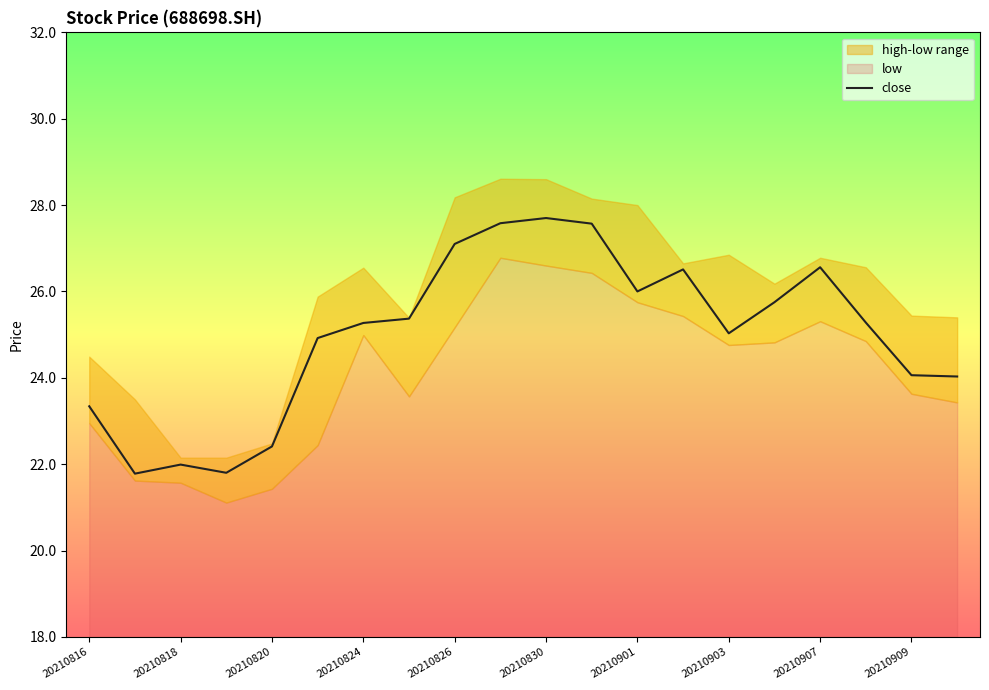

True or false: there are more than 1 points higher than both neighbors.

True